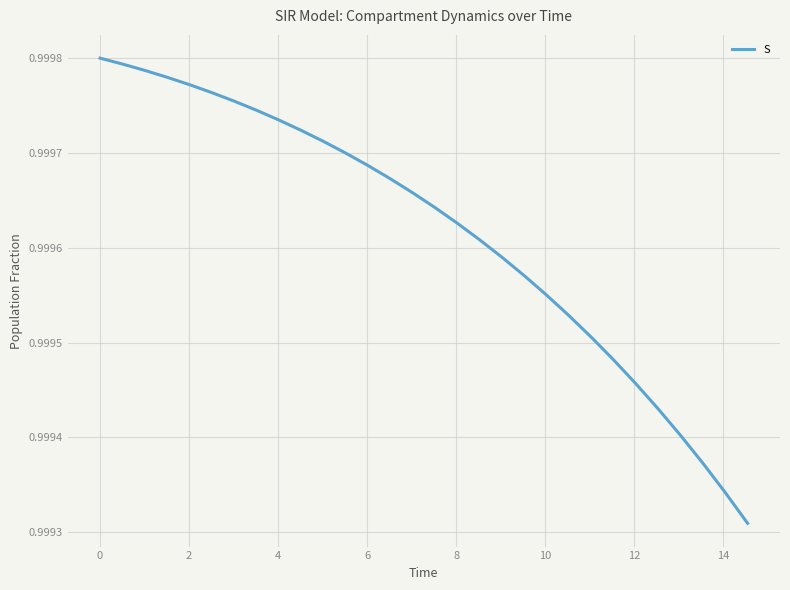

Count the values in the range 0 to 1.

30